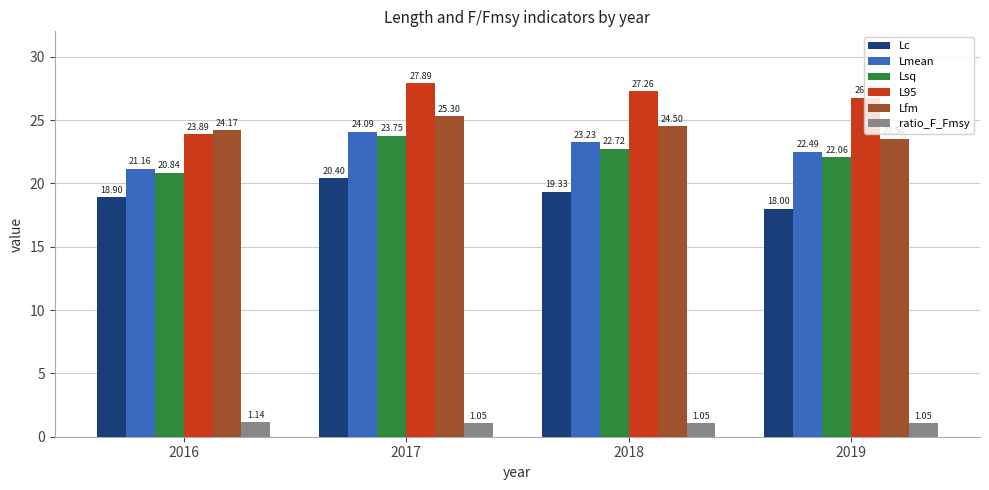

Which series changed the most between 2016 and 2019?

L95